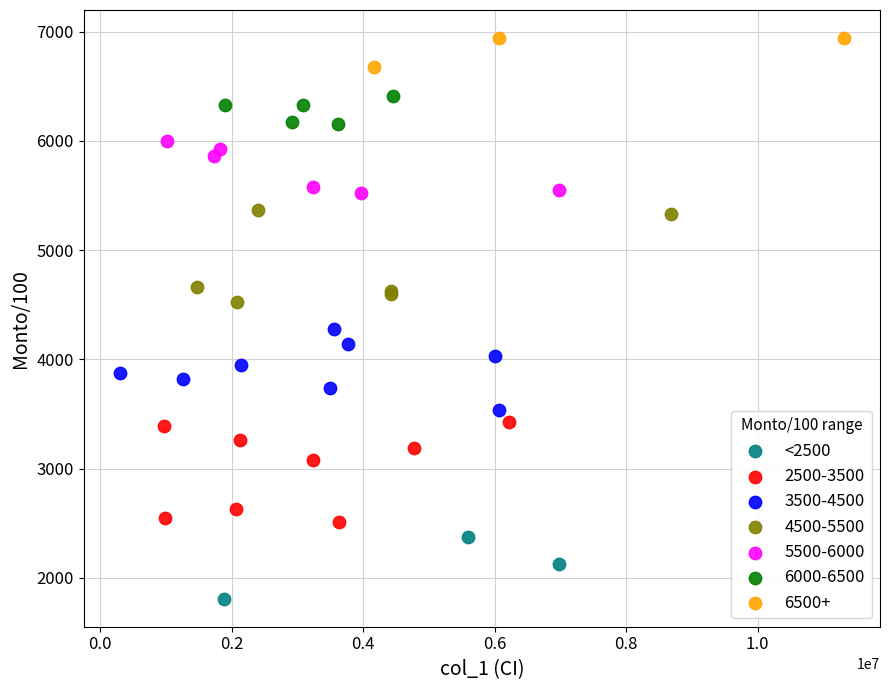

Which series reaches the minimum Y coordinate?

<2500